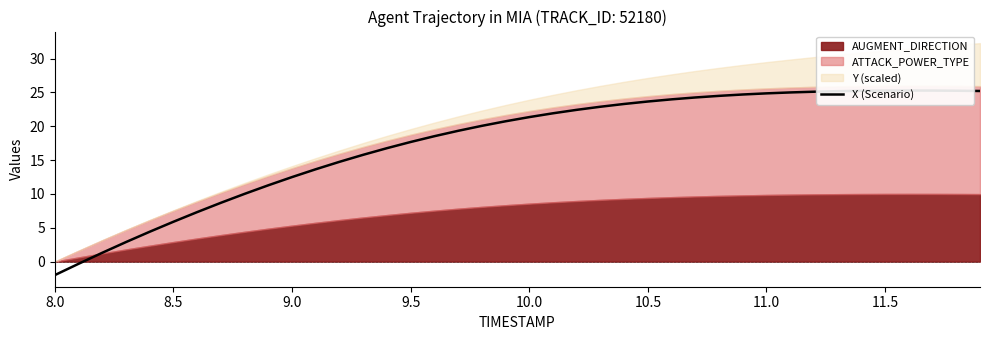

How many lines are shown in the chart?

1